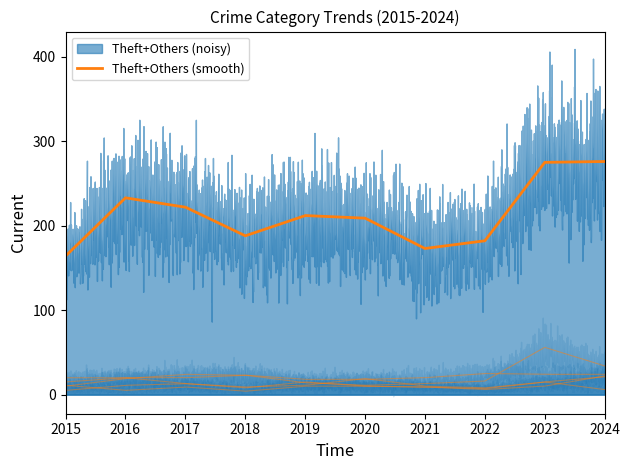

How many distinct data groups are displayed?

6